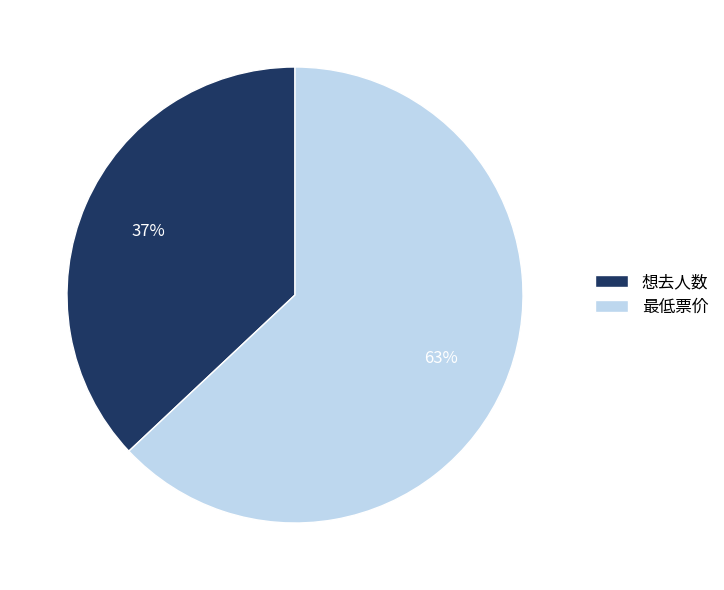

The 想去人数 slice represents 24% of the pie. True or false?

False